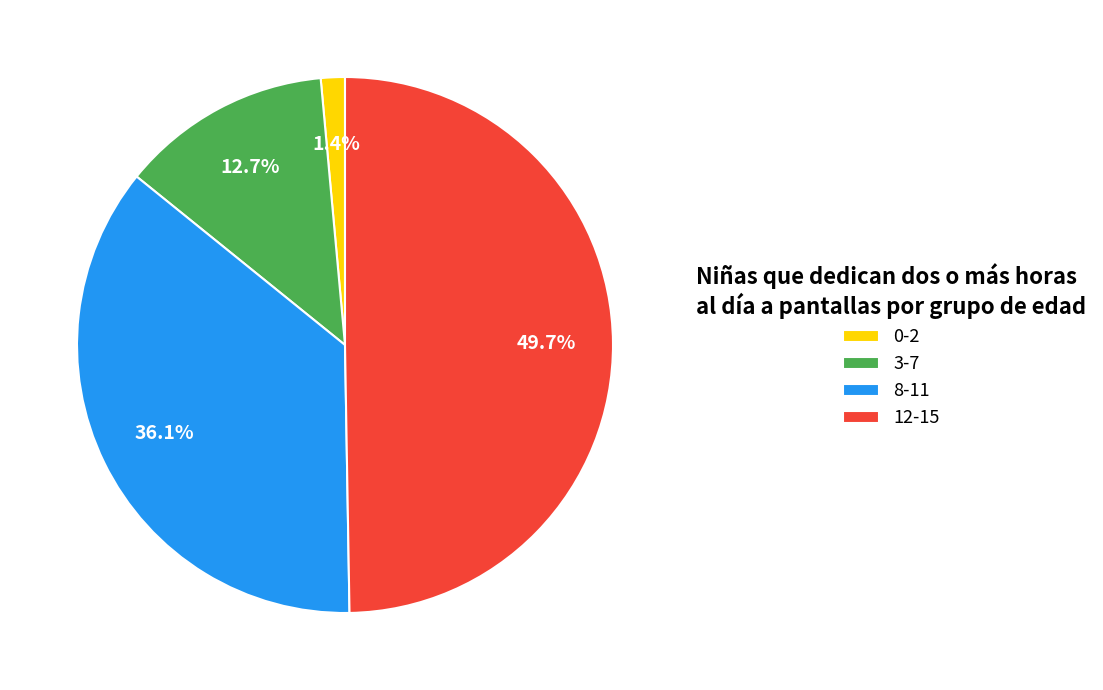

What is the largest slice in the pie chart?

12-15